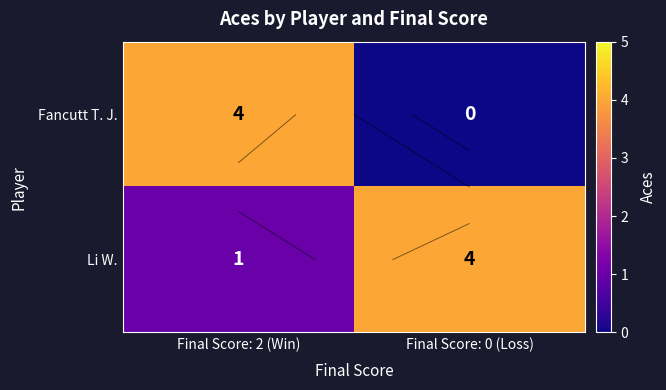

Rank the series by their maximum value, from lowest to highest.

Fancutt T. J., Li W.